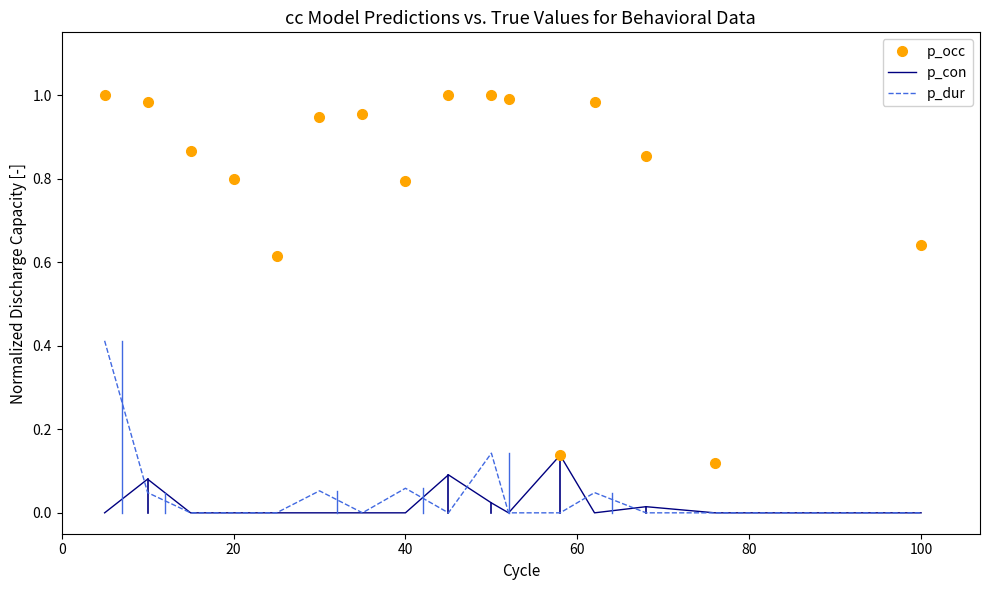

True or false: p_dur and p_occ cross at least once.

False